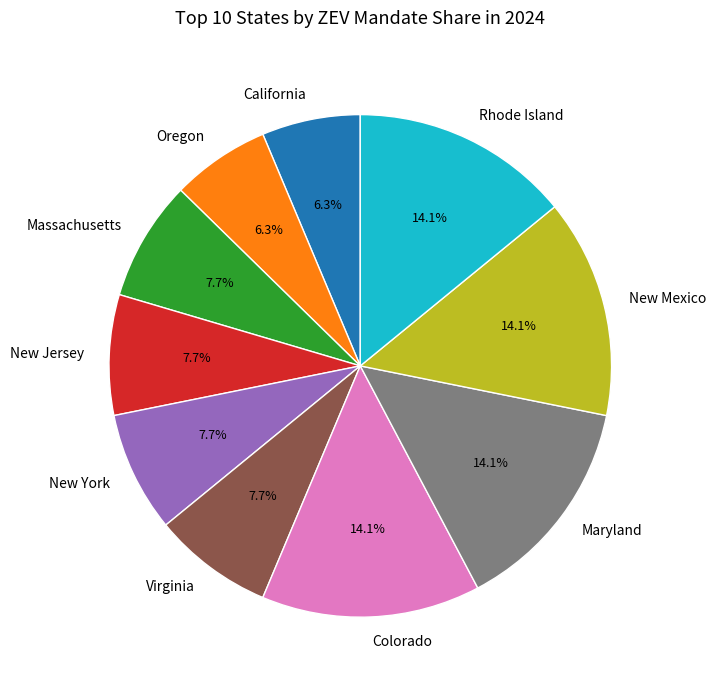

Is it true that Oregon is 6% of the pie?

True